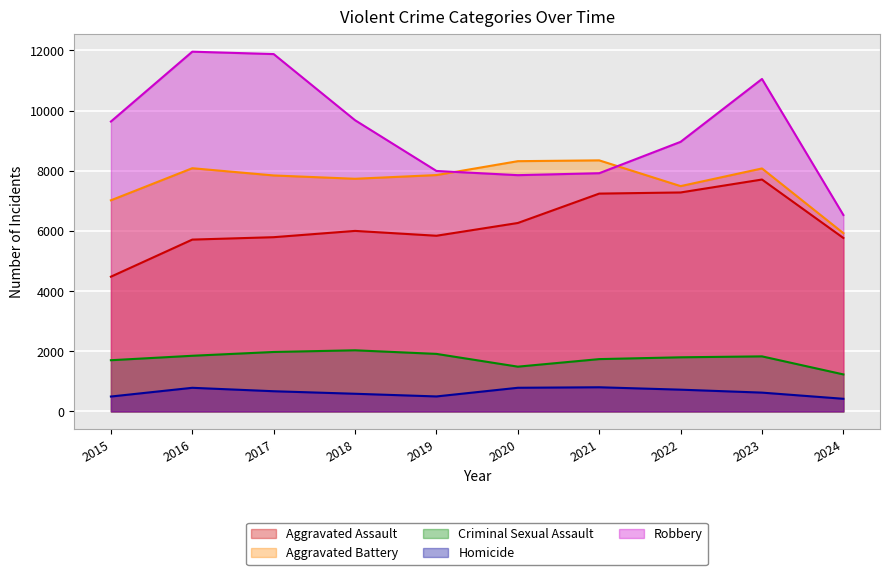

At which category does Criminal Sexual Assault reach its first local peak?

2018